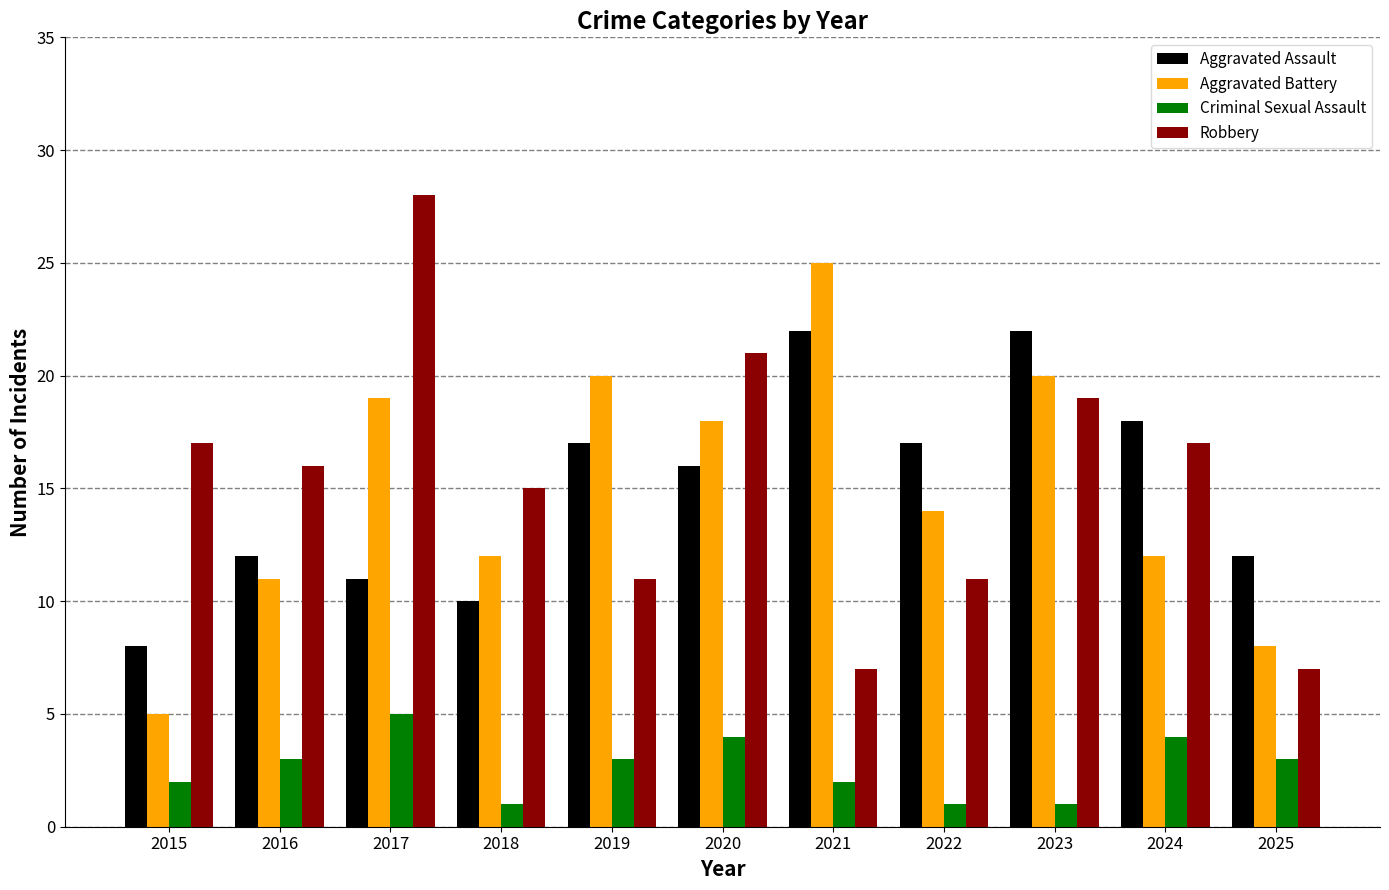

What is the difference between the Criminal Sexual Assault values at 2016 and 2018?

2